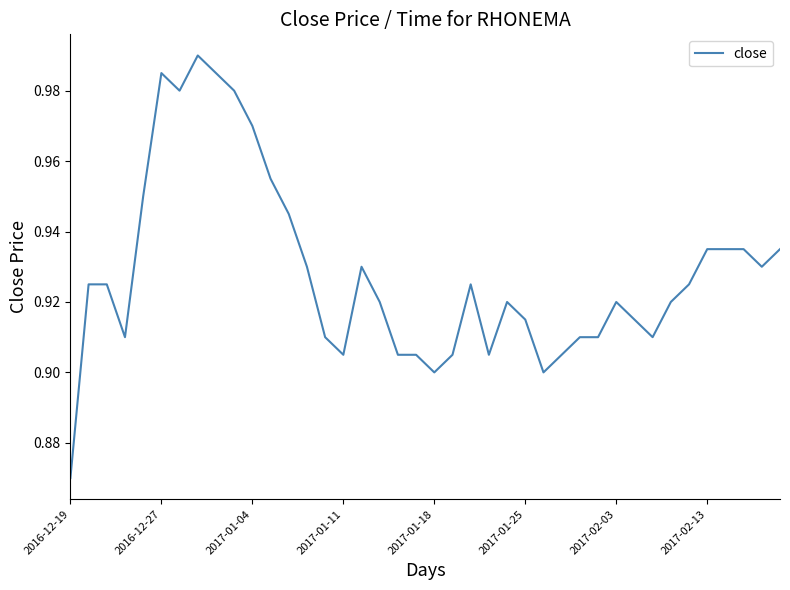

How many lines are shown in the chart?

1